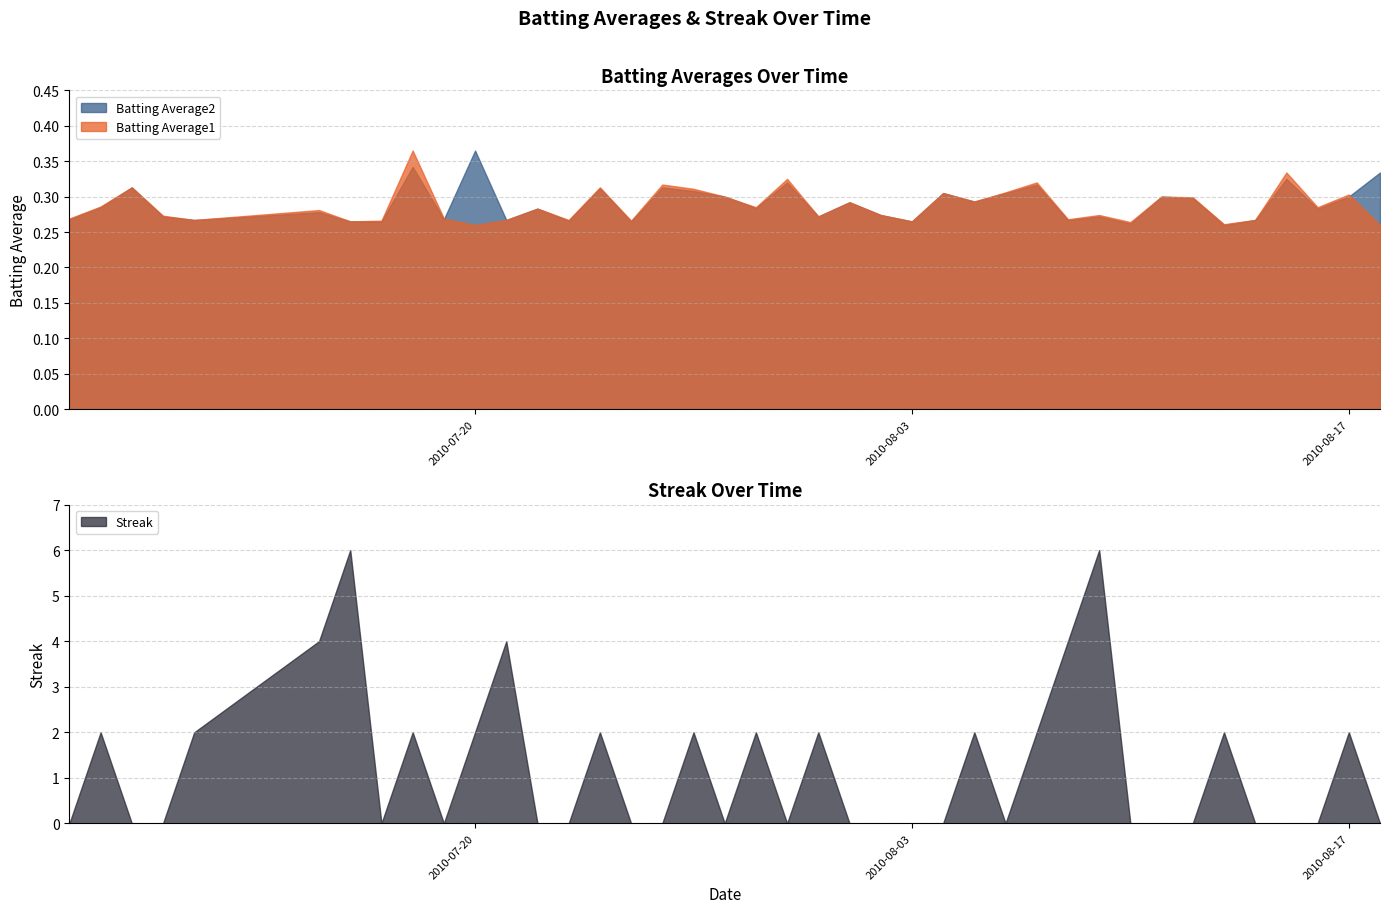

How many Batting Average1 values are between 0 and 1?

40